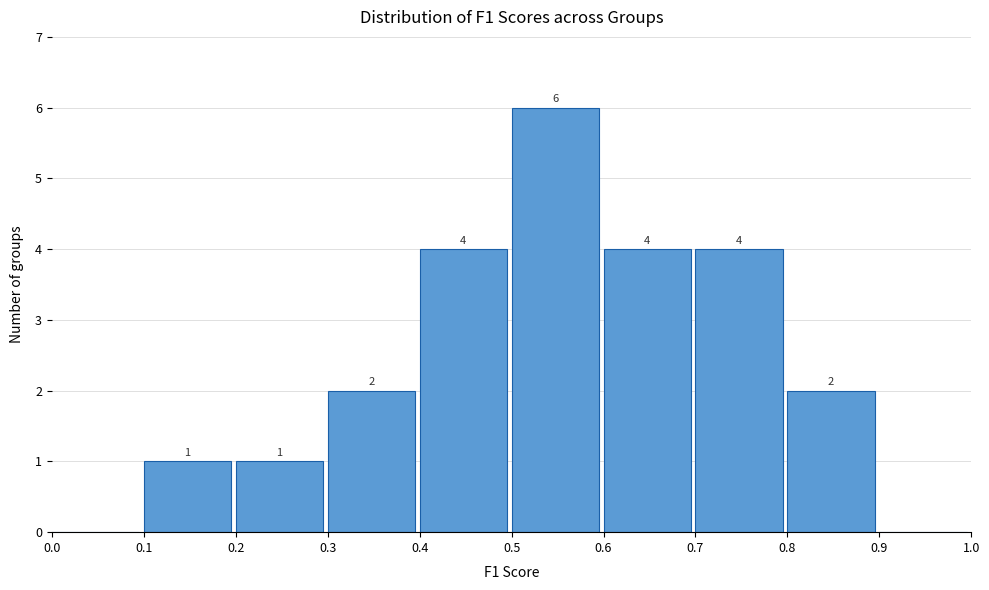

Which range on the x-axis has the tallest bar?

0.5 to 0.6